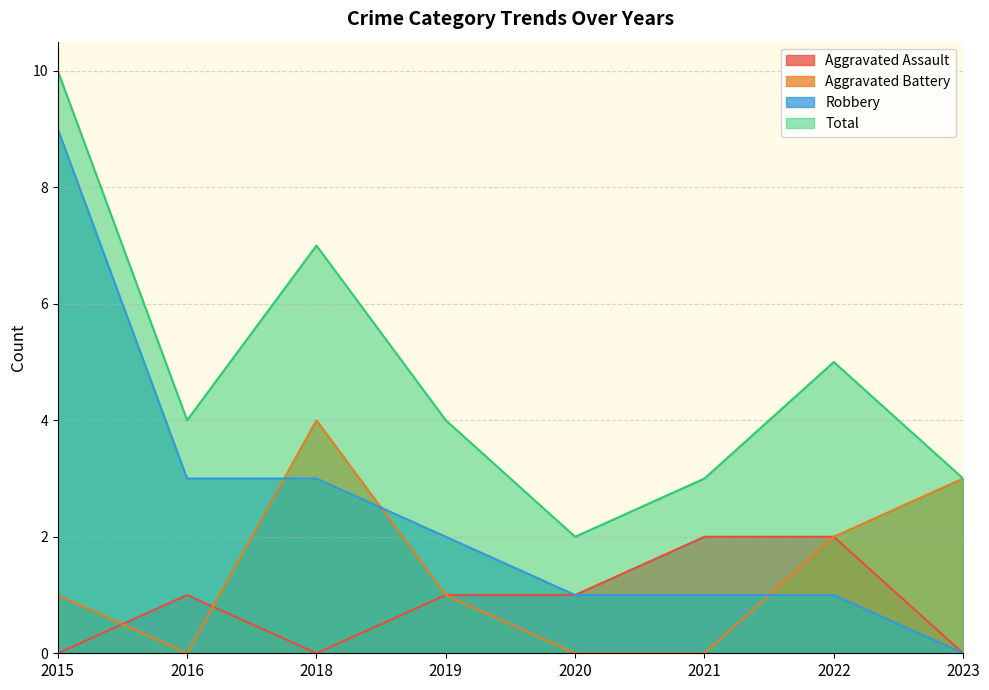

What is the average value of the Aggravated Battery series?

1